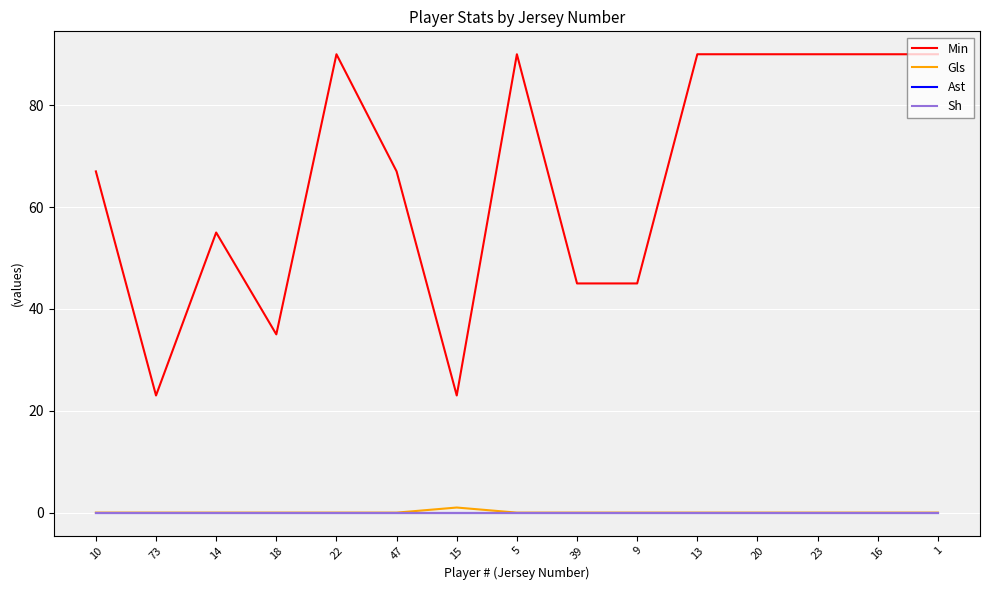

Does the chart have visible grid lines?

Yes